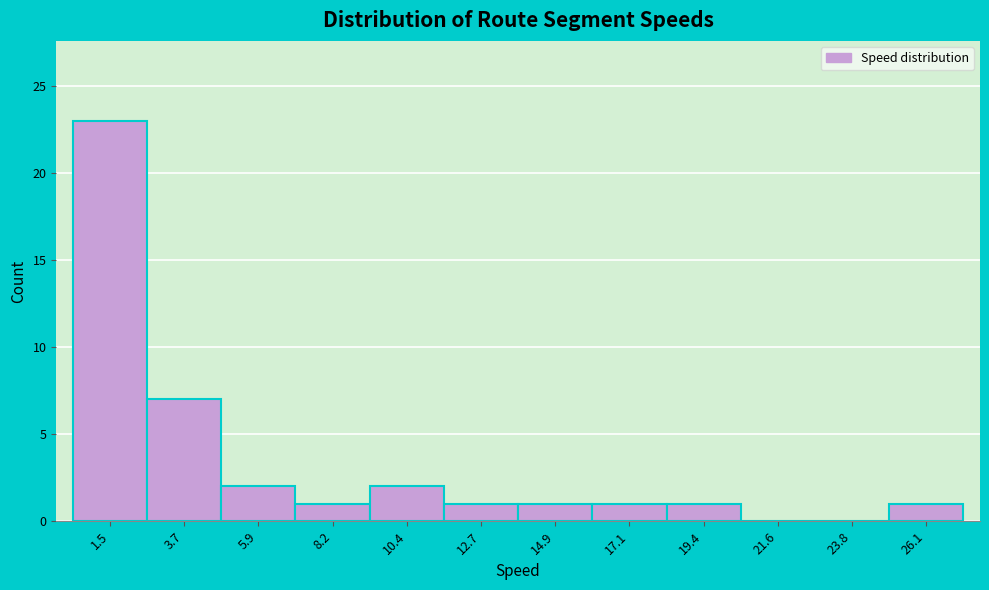

Reading left to right, transcribe all the data shown in this chart.

1.5=23	3.7=7	5.9=2	8.2=1	10.4=2	12.7=1	14.9=1	17.1=1	19.4=1	21.6=0	23.8=0	26.1=1